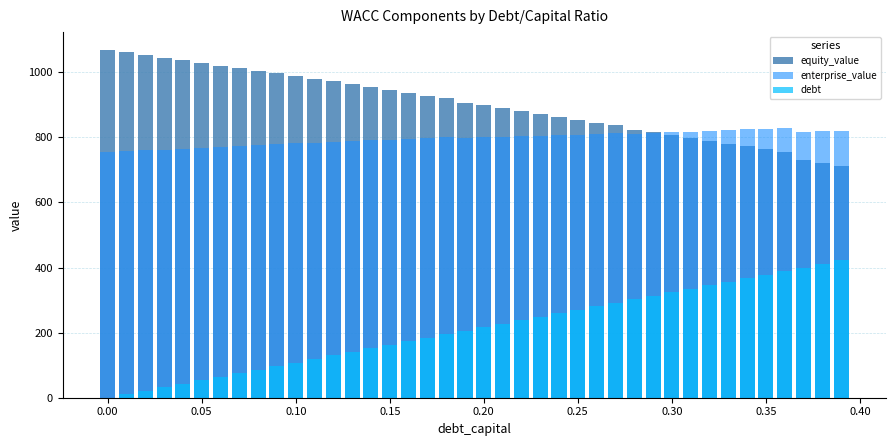

What are all the series names shown in the legend?

equity_value, enterprise_value, debt